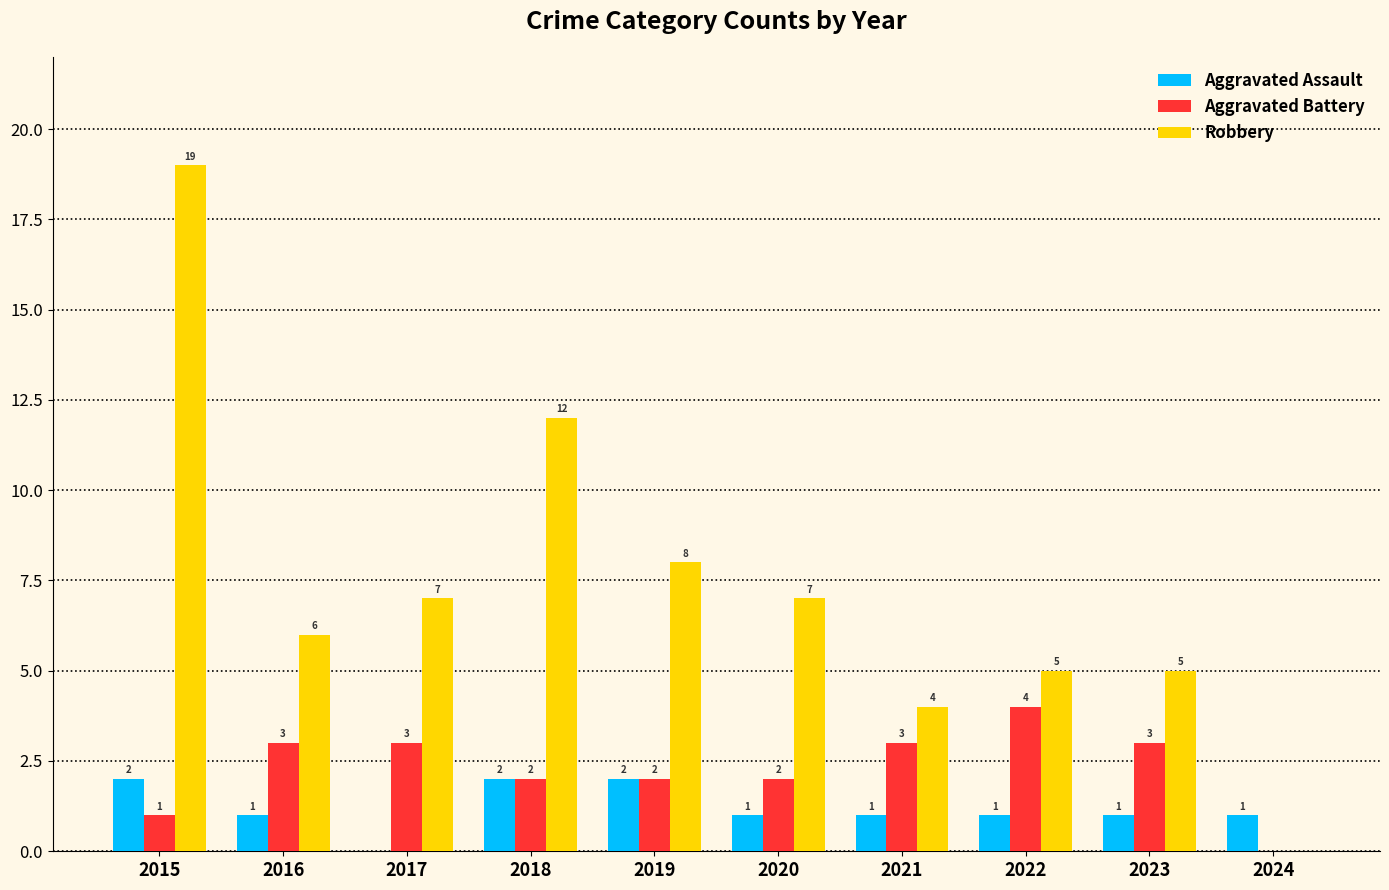

What is the sum of the Aggravated Battery values at 2018 and 2023?

5